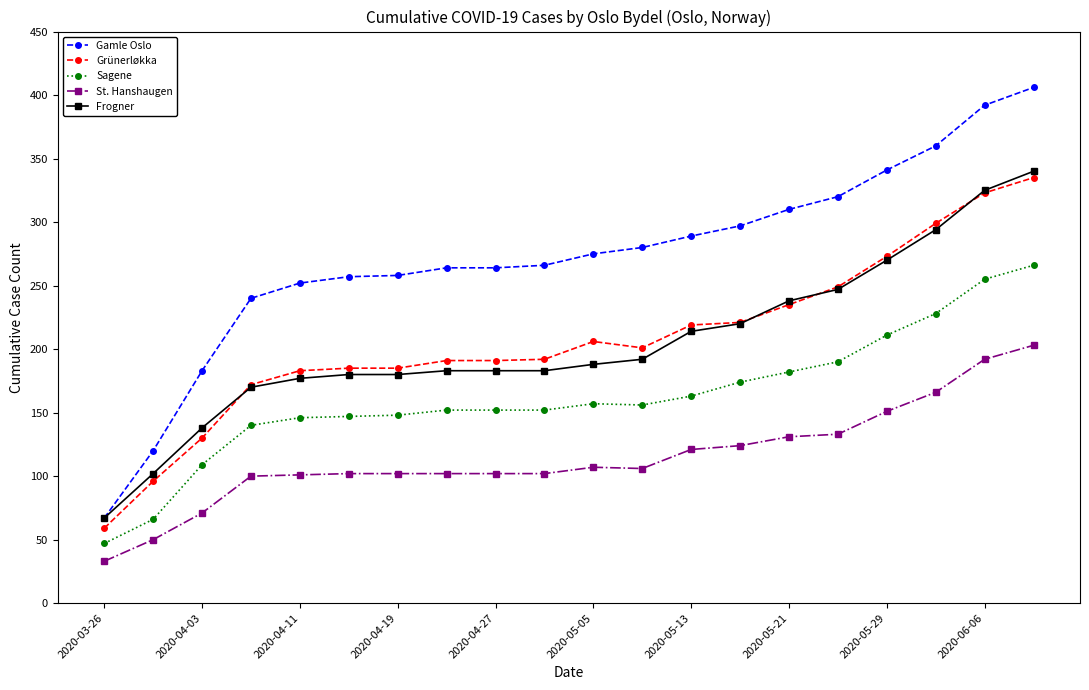

What is the value of the Frogner point at the 9th from the left?

183